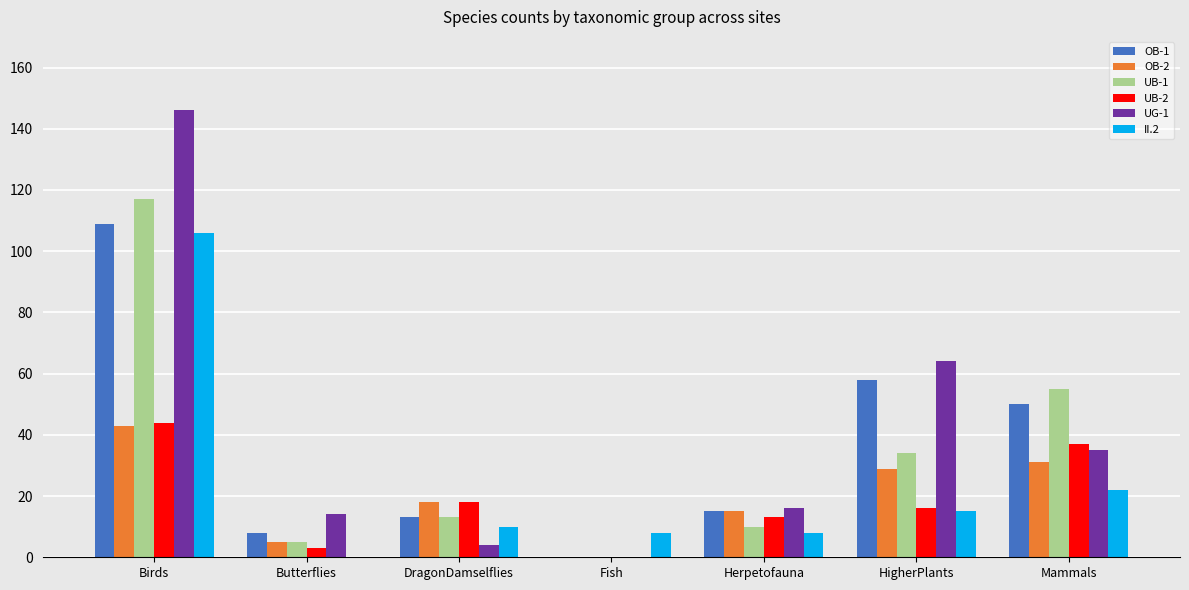

How many values in II.2 are above zero?

6